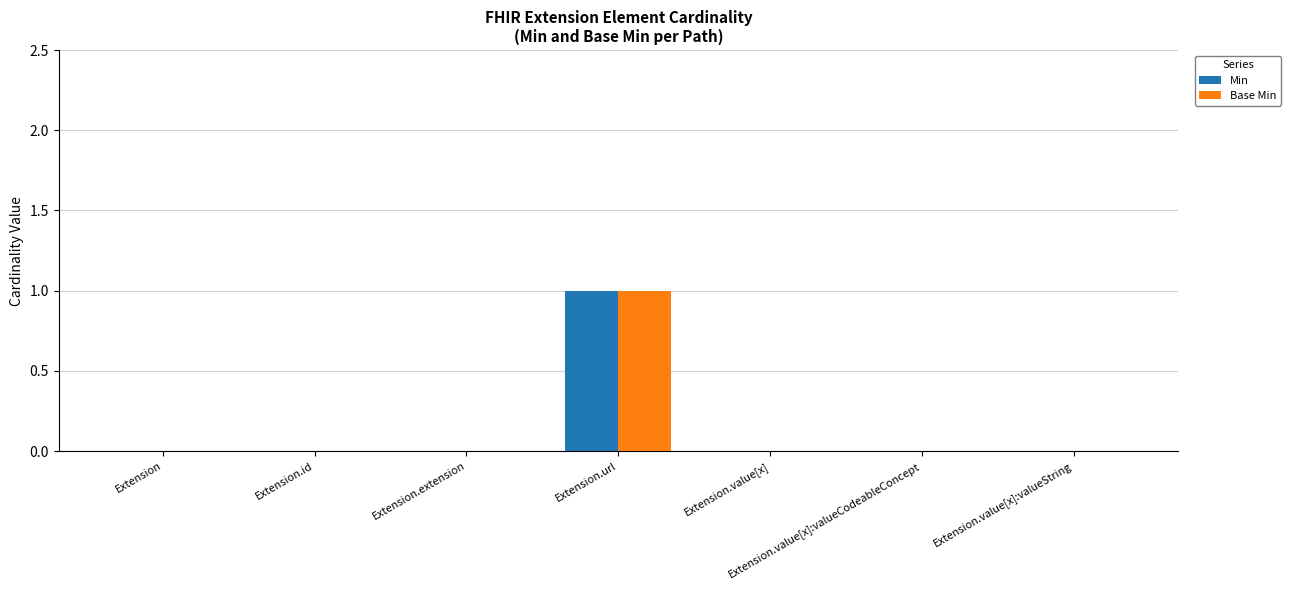

At which category is the sum across all series the highest?

Extension.url